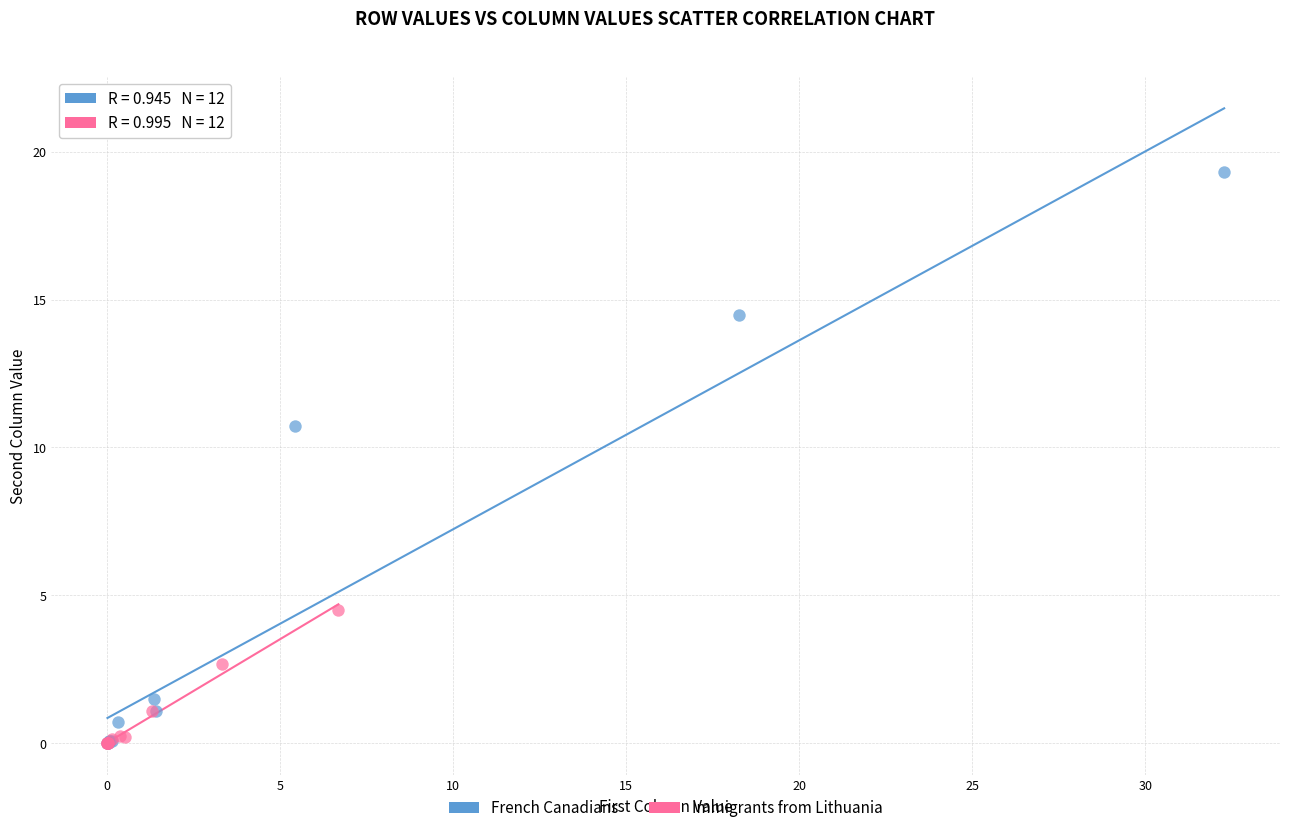

Which series reaches the maximum Y coordinate?

French Canadians